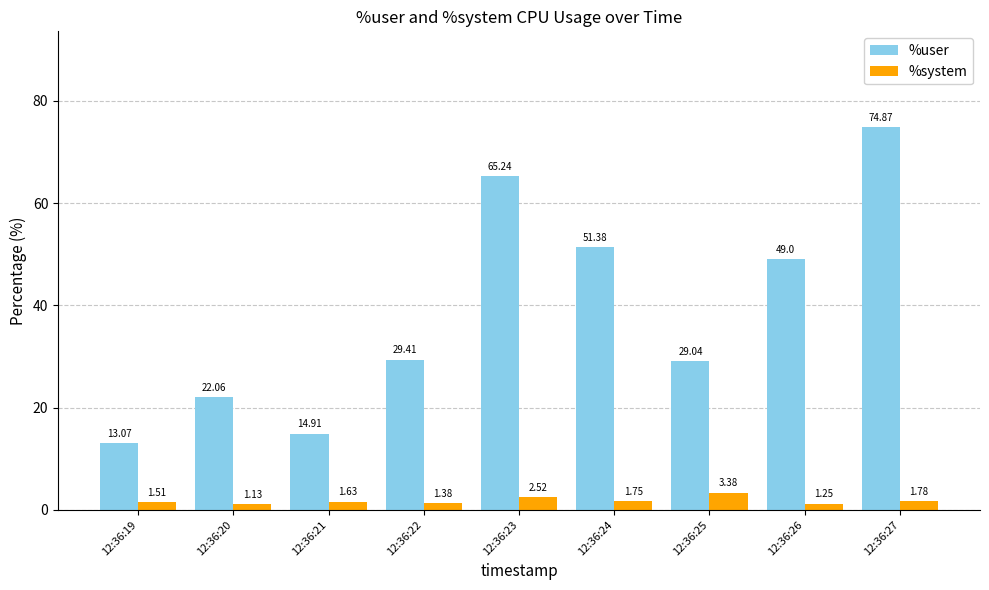

Where is %system nearest to the value 2?

12:36:27